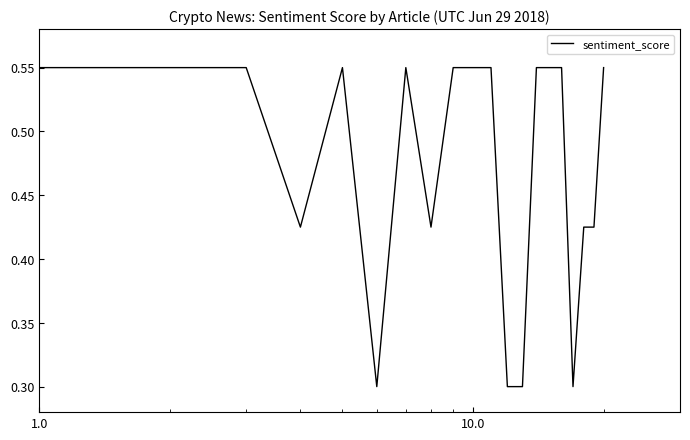

What is the minimum value shown in the chart?

0.3